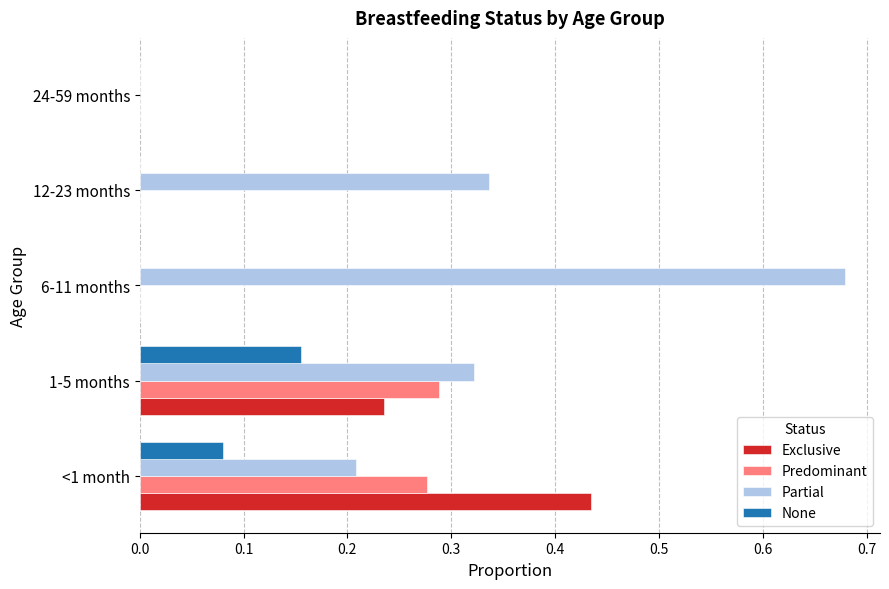

The value of Predominant at 6-11 months is 0.0. True or false?

True